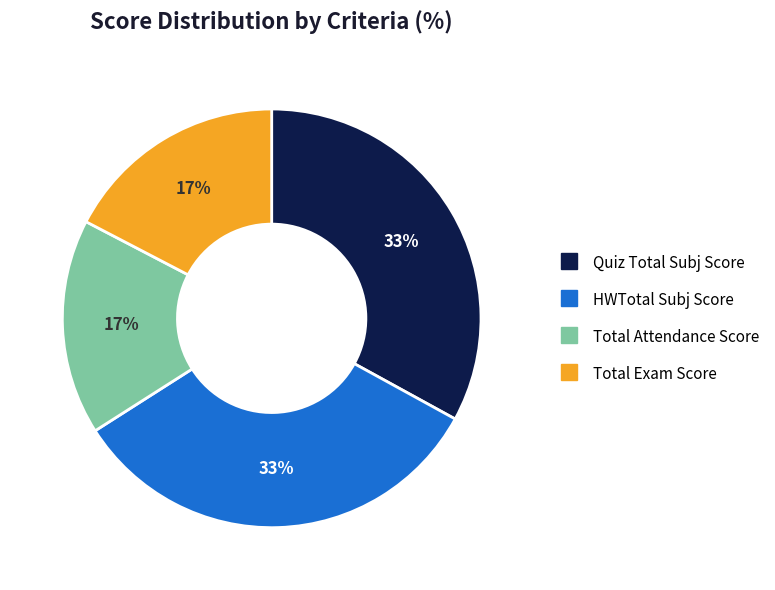

To the nearest percent, what portion does Quiz Total Subj Score represent?

33%